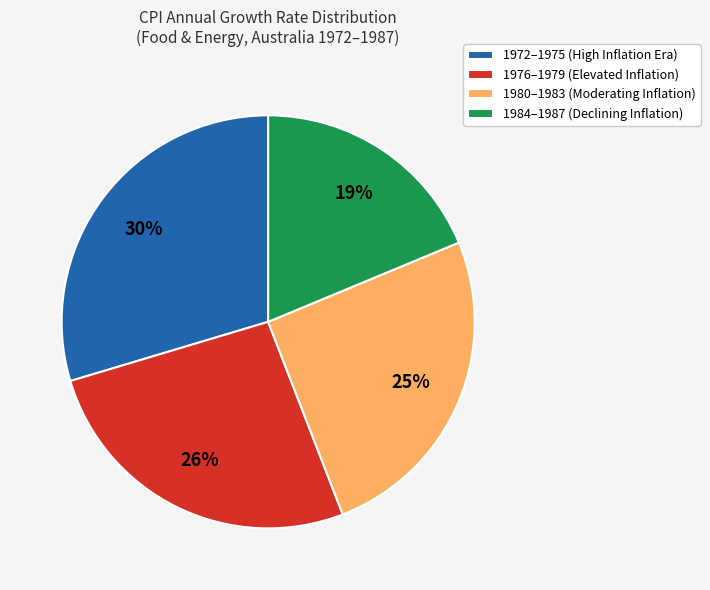

What percentage is the 1972–1975 (High Inflation Era) slice, to the nearest percent?

30%